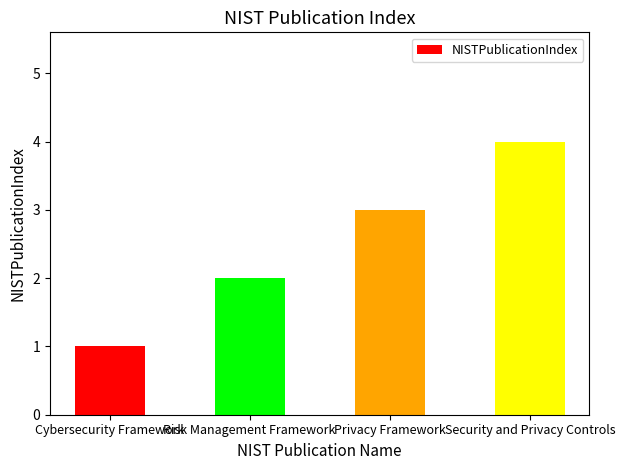

Reading right to left, list all the values displayed in this chart.

Security and Privacy Controls=4	Privacy Framework=3	Risk Management Framework=2	Cybersecurity Framework=1